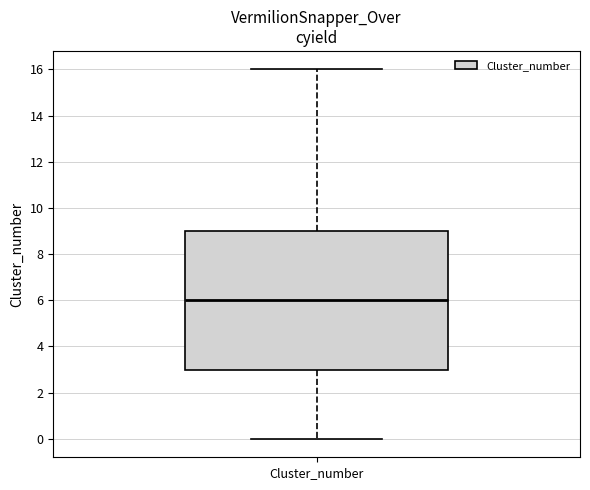

Transcribe this box plot: give where the median line is, the range the box spans, and where the two whiskers end, as read against the y-axis. The values are not printed on the chart, so give them approximately, as read against the axis.

median 6, box 3 to 9, whiskers 0 to 16